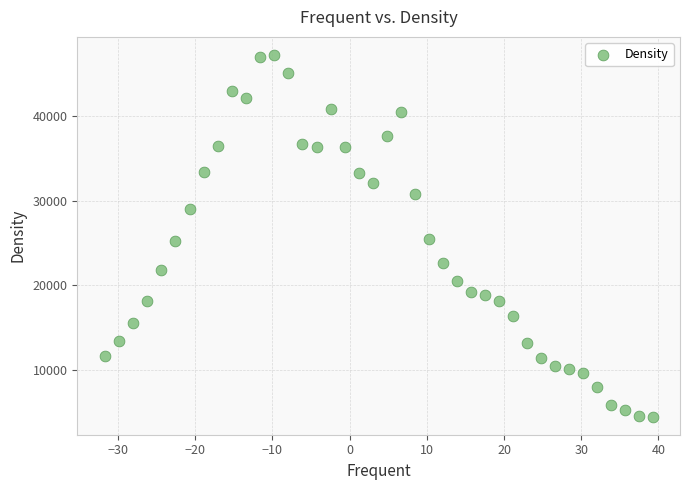

Count the number of points in this scatter plot.

40